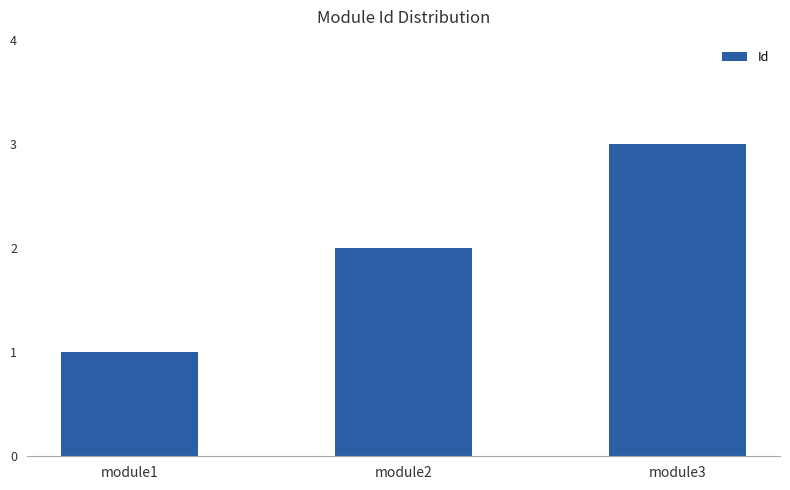

Reading left to right, extract all data points from this chart.

1	2	3